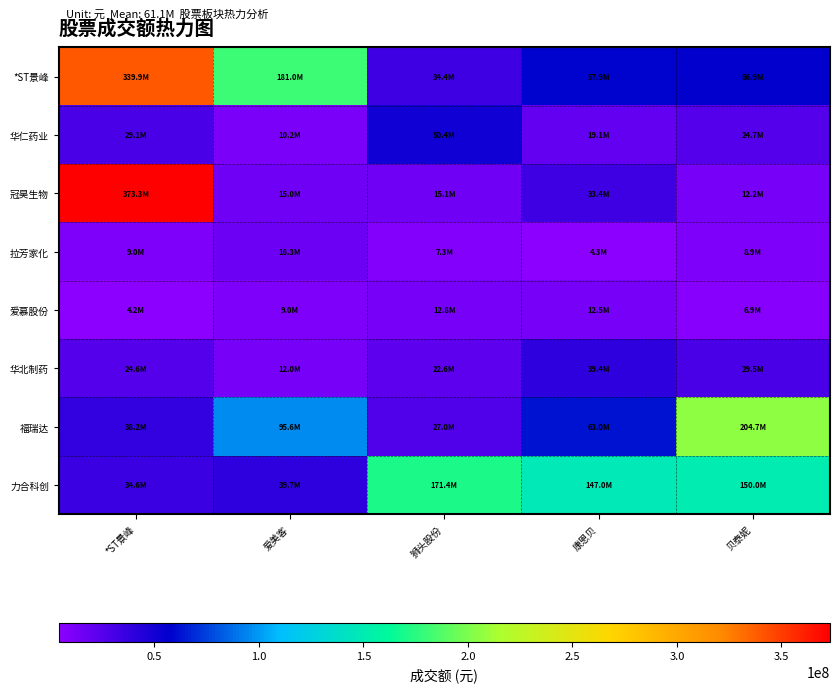

What is the difference between the highest and lowest values at 狮头股份?

164071445